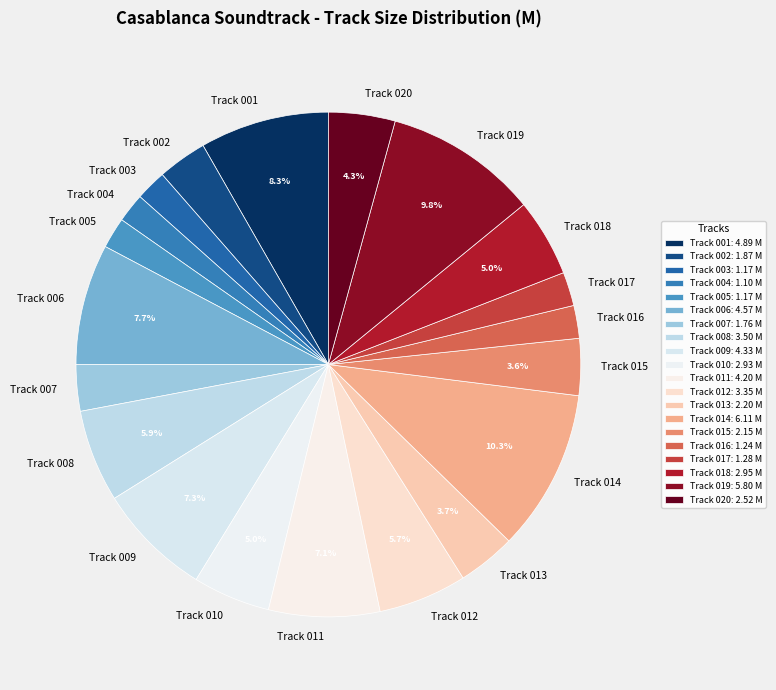

Between Track 013 and Track 010, which is larger?

Track 010